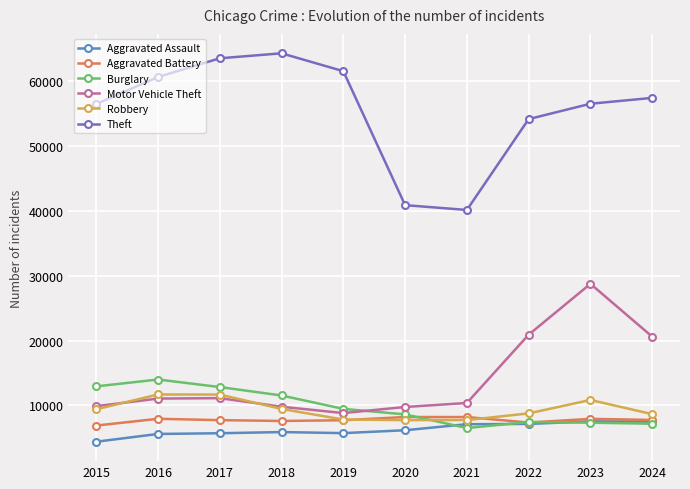

What is the lowest value of the Burglary series?

6517